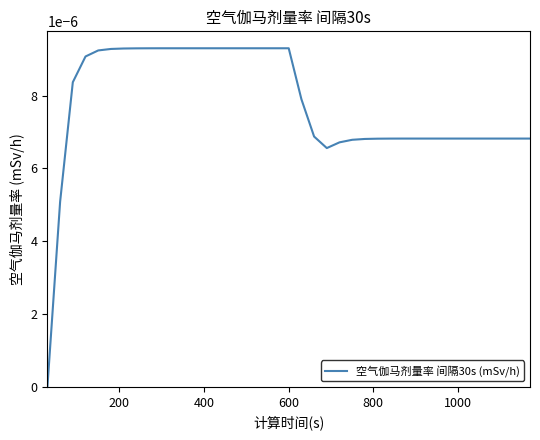

Count the number of data series in this chart.

1